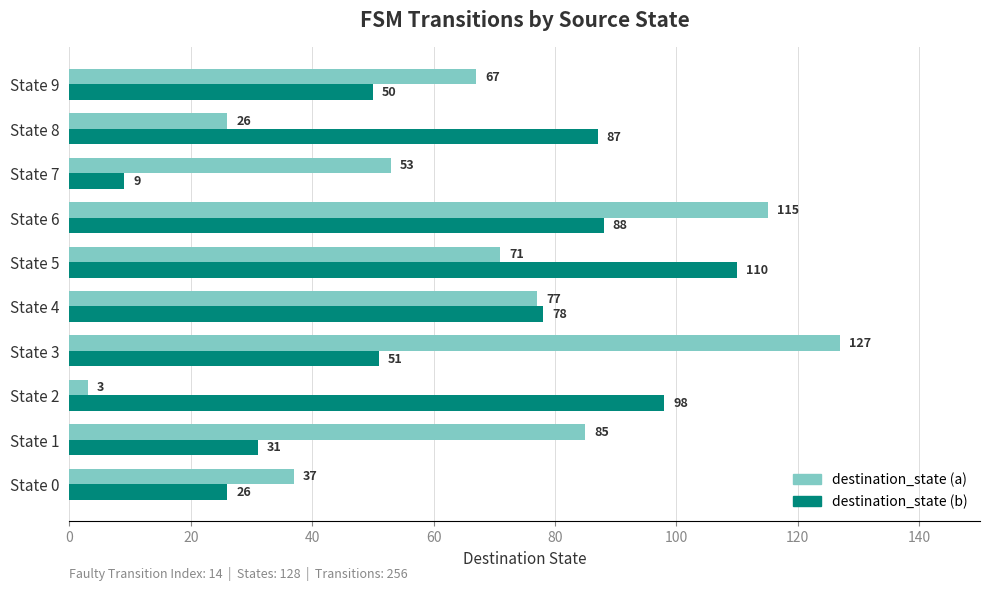

At which category is the sum across all series the highest?

State 6